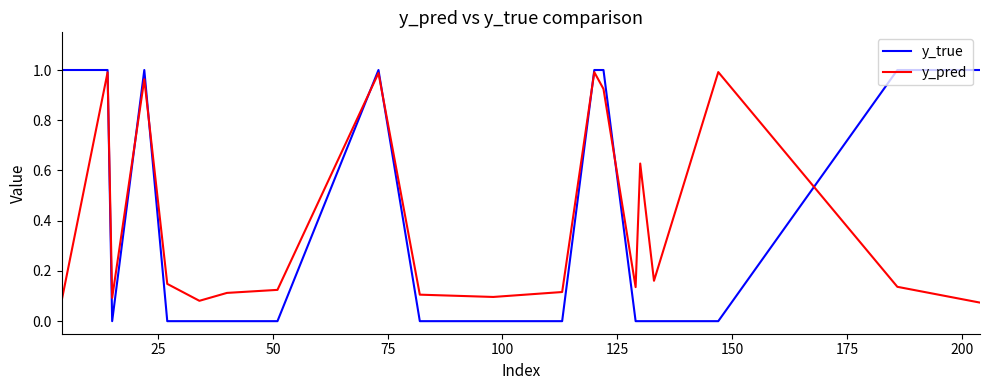

Which series has the widest spread of values?

y_true